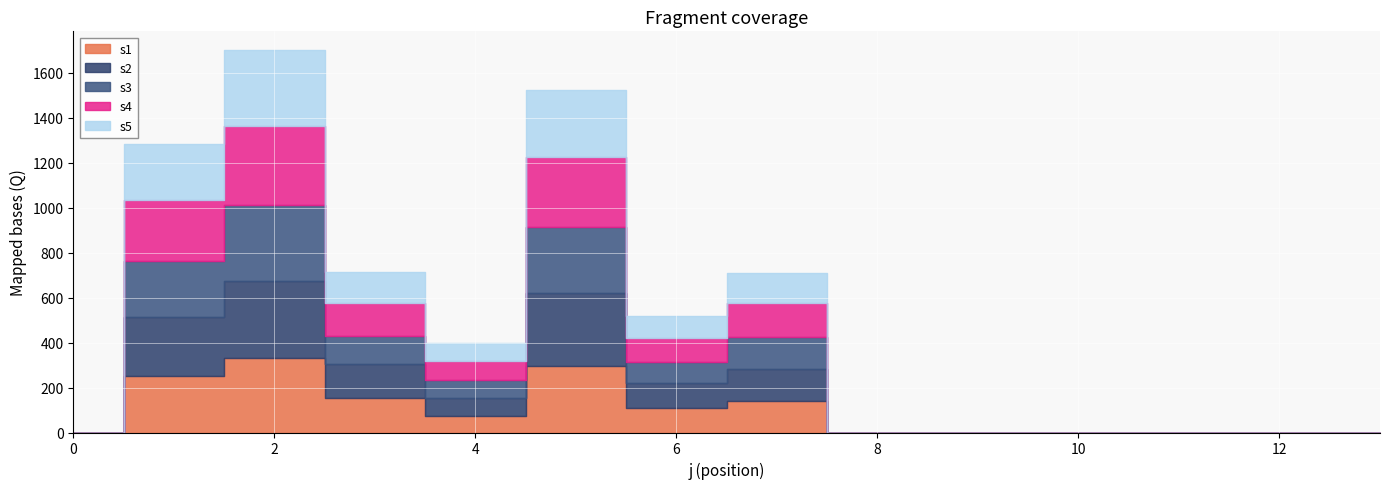

Count the number of categories in the chart.

14